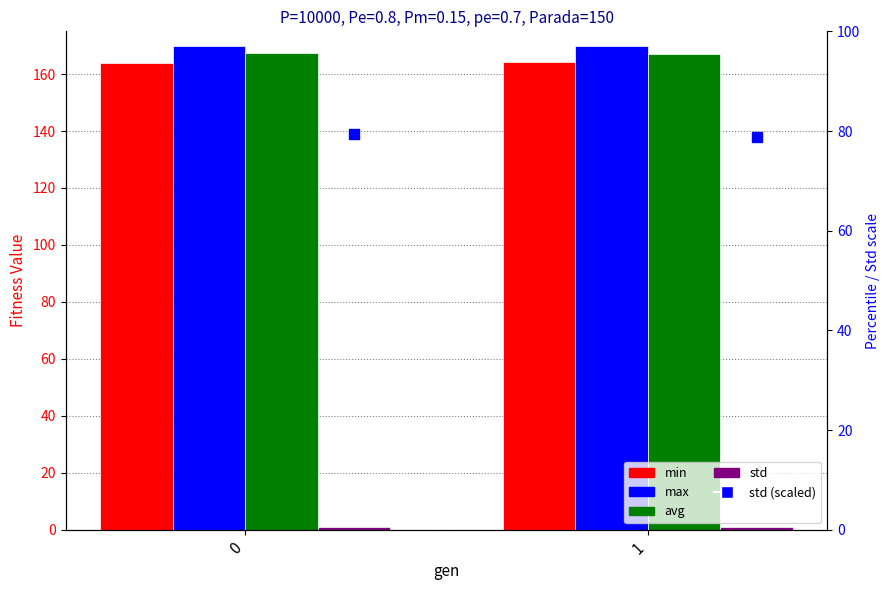

Reading left to right, list all the values displayed in this chart.

min: 0=164.0	1=164.2
max: 0=170.0	1=169.8
avg: 0=167.3	1=167.0
std: 0=0.8	1=0.8